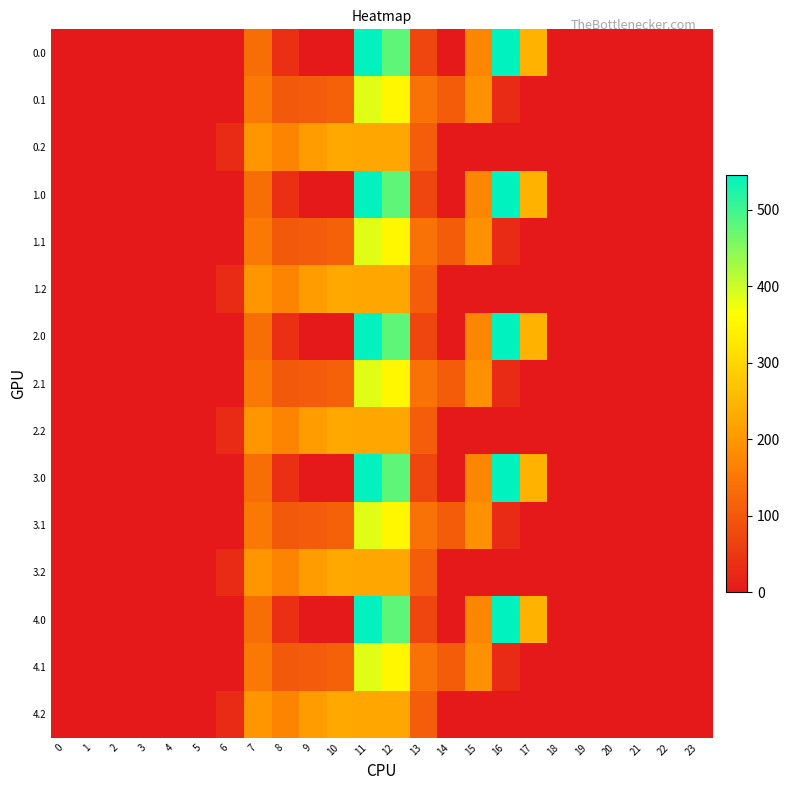

Reading right to left, what are all the values shown in this chart?

0.0: 23=0.0	22=0.0	21=0.0	20=0.0	19=0.0	18=0.0	17=243.5	16=545.4	15=172.8	14=0.3	13=70.2	12=477.2	11=544.3	10=0.0	9=0.0	8=35.0	7=134.3	6=0.0	5=0.0	4=0.0	3=0.0	2=0.0	1=0.0	0=0.0
0.1: 23=0.0	22=0.0	21=0.0	20=0.0	19=0.0	18=0.0	17=0.0	16=26.8	15=190.4	14=105.5	13=141.2	12=350.8	11=384.7	10=114.0	9=104.8	8=102.3	7=153.2	6=0.0	5=0.0	4=0.0	3=0.0	2=0.0	1=0.0	0=0.0
0.2: 23=0.0	22=0.0	21=0.0	20=0.0	19=0.0	18=0.0	17=0.0	16=0.0	15=0.0	14=0.0	13=107.8	12=224.3	11=225.2	10=228.0	9=209.6	8=169.5	7=199.0	6=29.3	5=0.0	4=0.0	3=0.0	2=0.0	1=0.0	0=0.0
1.0: 23=0.0	22=0.0	21=0.0	20=0.0	19=0.0	18=0.0	17=243.5	16=545.4	15=172.8	14=0.3	13=70.2	12=477.2	11=544.3	10=0.0	9=0.0	8=35.0	7=134.3	6=0.0	5=0.0	4=0.0	3=0.0	2=0.0	1=0.0	0=0.0
1.1: 23=0.0	22=0.0	21=0.0	20=0.0	19=0.0	18=0.0	17=0.0	16=26.8	15=190.4	14=105.5	13=141.2	12=350.8	11=384.7	10=114.0	9=104.8	8=102.3	7=153.2	6=0.0	5=0.0	4=0.0	3=0.0	2=0.0	1=0.0	0=0.0
1.2: 23=0.0	22=0.0	21=0.0	20=0.0	19=0.0	18=0.0	17=0.0	16=0.0	15=0.0	14=0.0	13=107.8	12=224.3	11=225.2	10=228.0	9=209.6	8=169.5	7=199.0	6=29.3	5=0.0	4=0.0	3=0.0	2=0.0	1=0.0	0=0.0
2.0: 23=0.0	22=0.0	21=0.0	20=0.0	19=0.0	18=0.0	17=243.5	16=545.4	15=172.8	14=0.3	13=70.2	12=477.2	11=544.3	10=0.0	9=0.0	8=35.0	7=134.3	6=0.0	5=0.0	4=0.0	3=0.0	2=0.0	1=0.0	0=0.0
2.1: 23=0.0	22=0.0	21=0.0	20=0.0	19=0.0	18=0.0	17=0.0	16=26.8	15=190.4	14=105.5	13=141.2	12=350.8	11=384.7	10=114.0	9=104.8	8=102.3	7=153.2	6=0.0	5=0.0	4=0.0	3=0.0	2=0.0	1=0.0	0=0.0
2.2: 23=0.0	22=0.0	21=0.0	20=0.0	19=0.0	18=0.0	17=0.0	16=0.0	15=0.0	14=0.0	13=107.8	12=224.3	11=225.2	10=228.0	9=209.6	8=169.5	7=199.0	6=29.3	5=0.0	4=0.0	3=0.0	2=0.0	1=0.0	0=0.0
3.0: 23=0.0	22=0.0	21=0.0	20=0.0	19=0.0	18=0.0	17=243.5	16=545.4	15=172.8	14=0.3	13=70.2	12=477.2	11=544.3	10=0.0	9=0.0	8=35.0	7=134.3	6=0.0	5=0.0	4=0.0	3=0.0	2=0.0	1=0.0	0=0.0
3.1: 23=0.0	22=0.0	21=0.0	20=0.0	19=0.0	18=0.0	17=0.0	16=26.8	15=190.4	14=105.5	13=141.2	12=350.8	11=384.7	10=114.0	9=104.8	8=102.3	7=153.2	6=0.0	5=0.0	4=0.0	3=0.0	2=0.0	1=0.0	0=0.0
3.2: 23=0.0	22=0.0	21=0.0	20=0.0	19=0.0	18=0.0	17=0.0	16=0.0	15=0.0	14=0.0	13=107.8	12=224.3	11=225.2	10=228.0	9=209.6	8=169.5	7=199.0	6=29.3	5=0.0	4=0.0	3=0.0	2=0.0	1=0.0	0=0.0
4.0: 23=0.0	22=0.0	21=0.0	20=0.0	19=0.0	18=0.0	17=243.5	16=545.4	15=172.8	14=0.3	13=70.2	12=477.2	11=544.3	10=0.0	9=0.0	8=35.0	7=134.3	6=0.0	5=0.0	4=0.0	3=0.0	2=0.0	1=0.0	0=0.0
4.1: 23=0.0	22=0.0	21=0.0	20=0.0	19=0.0	18=0.0	17=0.0	16=26.8	15=190.4	14=105.5	13=141.2	12=350.8	11=384.7	10=114.0	9=104.8	8=102.3	7=153.2	6=0.0	5=0.0	4=0.0	3=0.0	2=0.0	1=0.0	0=0.0
4.2: 23=0.0	22=0.0	21=0.0	20=0.0	19=0.0	18=0.0	17=0.0	16=0.0	15=0.0	14=0.0	13=107.8	12=224.3	11=225.2	10=228.0	9=209.6	8=169.5	7=199.0	6=29.3	5=0.0	4=0.0	3=0.0	2=0.0	1=0.0	0=0.0